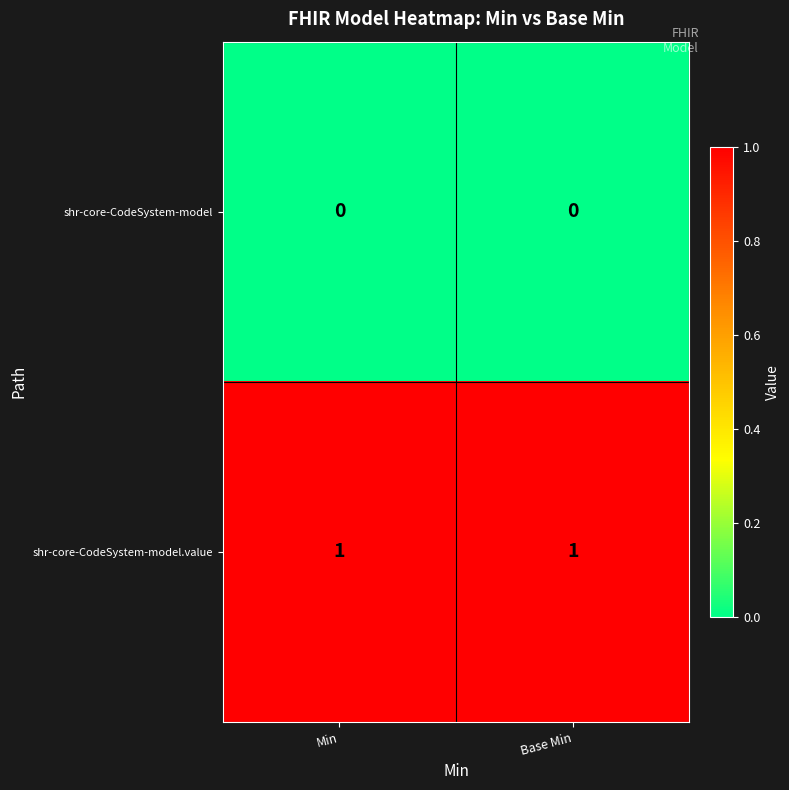

True or false: shr-core-CodeSystem-model.value has a value of 2 at Base Min.

False